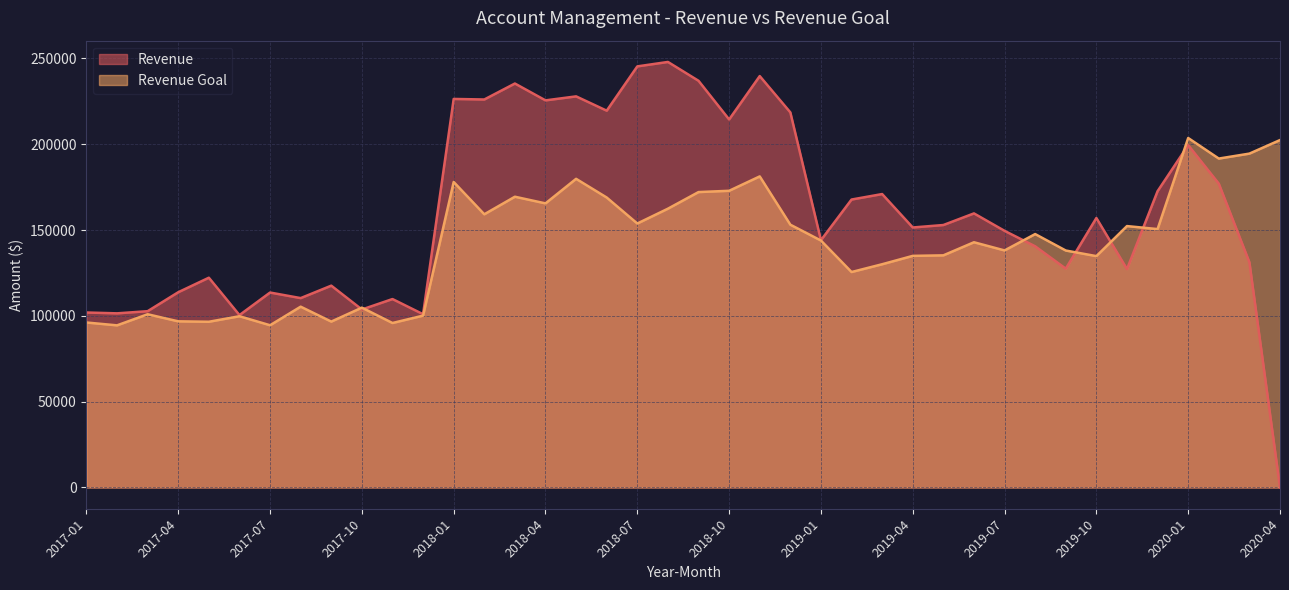

How many interior local peaks does the Revenue series have?

13